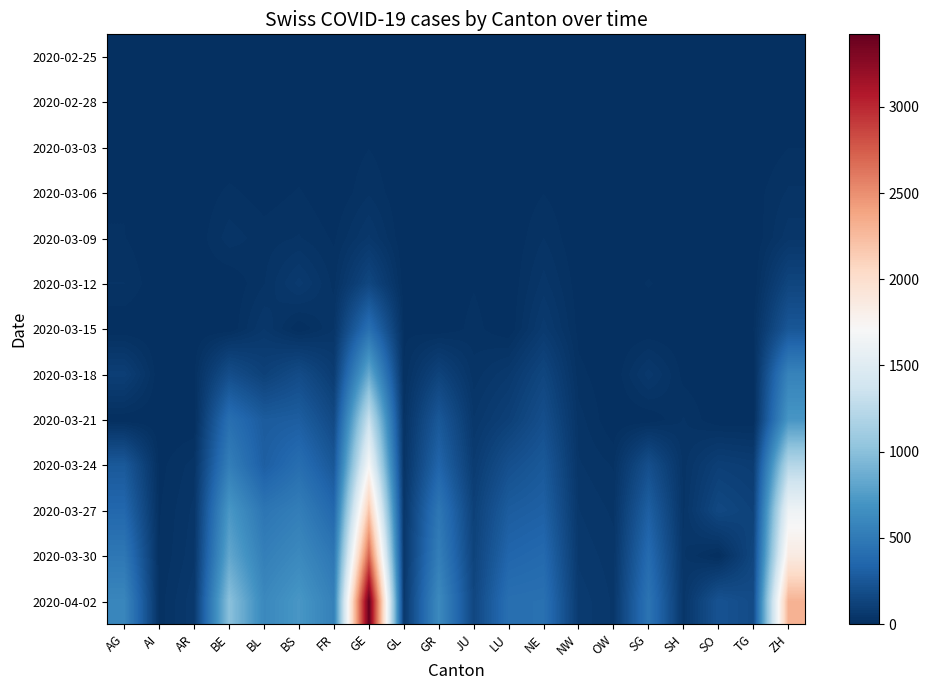

Reading left to right, transcribe all the data shown in this chart.

2020-02-25: AG=0	AI=0	AR=0	BE=0	BL=0	BS=0	FR=0	GE=0	GL=0	GR=0	JU=0	LU=0	NE=0	NW=0	OW=0	SG=0	SH=0	SO=0	TG=0	ZH=0
2020-02-28: AG=1	AI=0	AR=0	BE=1	BL=1	BS=1	FR=0	GE=4	GL=0	GR=0	JU=1	LU=0	NE=0	NW=0	OW=0	SG=0	SH=0	SO=0	TG=0	ZH=2
2020-03-03: AG=6	AI=0	AR=0	BE=0	BL=2	BS=3	FR=0	GE=13	GL=0	GR=0	JU=2	LU=0	NE=1	NW=0	OW=0	SG=0	SH=0	SO=0	TG=1	ZH=13
2020-03-06: AG=12	AI=0	AR=1	BE=17	BL=6	BS=15	FR=0	GE=25	GL=0	GR=0	JU=4	LU=0	NE=13	NW=0	OW=0	SG=2	SH=0	SO=1	TG=6	ZH=29
2020-03-09: AG=14	AI=0	AR=2	BE=34	BL=20	BS=28	FR=11	GE=56	GL=0	GR=0	JU=7	LU=0	NE=27	NW=0	OW=0	SG=0	SH=0	SO=0	TG=0	ZH=49
2020-03-12: AG=27	AI=0	AR=5	BE=0	BL=26	BS=73	FR=22	GE=150	GL=3	GR=0	JU=12	LU=0	NE=46	NW=5	OW=0	SG=15	SH=1	SO=0	TG=0	ZH=140
2020-03-15: AG=0	AI=0	AR=0	BE=0	BL=54	BS=0	FR=40	GE=423	GL=10	GR=0	JU=19	LU=0	NE=74	NW=8	OW=0	SG=0	SH=1	SO=0	TG=13	ZH=250
2020-03-18: AG=101	AI=0	AR=11	BE=193	BL=116	BS=181	FR=86	GE=848	GL=14	GR=128	JU=32	LU=65	NE=146	NW=18	OW=0	SG=61	SH=8	SO=0	TG=0	ZH=568
2020-03-21: AG=0	AI=0	AR=0	BE=418	BL=282	BS=297	FR=167	GE=1331	GL=25	GR=258	JU=54	LU=109	NE=200	NW=33	OW=0	SG=0	SH=28	SO=0	TG=0	ZH=711
2020-03-24: AG=266	AI=8	AR=33	BE=532	BL=306	BS=410	FR=255	GE=1699	GL=33	GR=343	JU=82	LU=205	NE=265	NW=42	OW=25	SG=200	SH=34	SO=104	TG=88	ZH=1221
2020-03-27: AG=364	AI=12	AR=44	BE=718	BL=466	BS=530	FR=369	GE=2190	GL=47	GR=474	JU=114	LU=287	NE=316	NW=54	OW=37	SG=306	SH=37	SO=157	TG=118	ZH=1627
2020-03-30: AG=481	AI=14	AR=50	BE=826	BL=539	BS=617	FR=477	GE=2721	GL=51	GR=535	JU=128	LU=351	NE=378	NW=63	OW=46	SG=389	SH=42	SO=0	TG=149	ZH=1859
2020-04-02: AG=592	AI=20	AR=64	BE=1003	BL=610	BS=714	FR=550	GE=3420	GL=58	GR=622	JU=149	LU=422	NE=430	NW=76	OW=51	SG=455	SH=47	SO=227	TG=180	ZH=2300